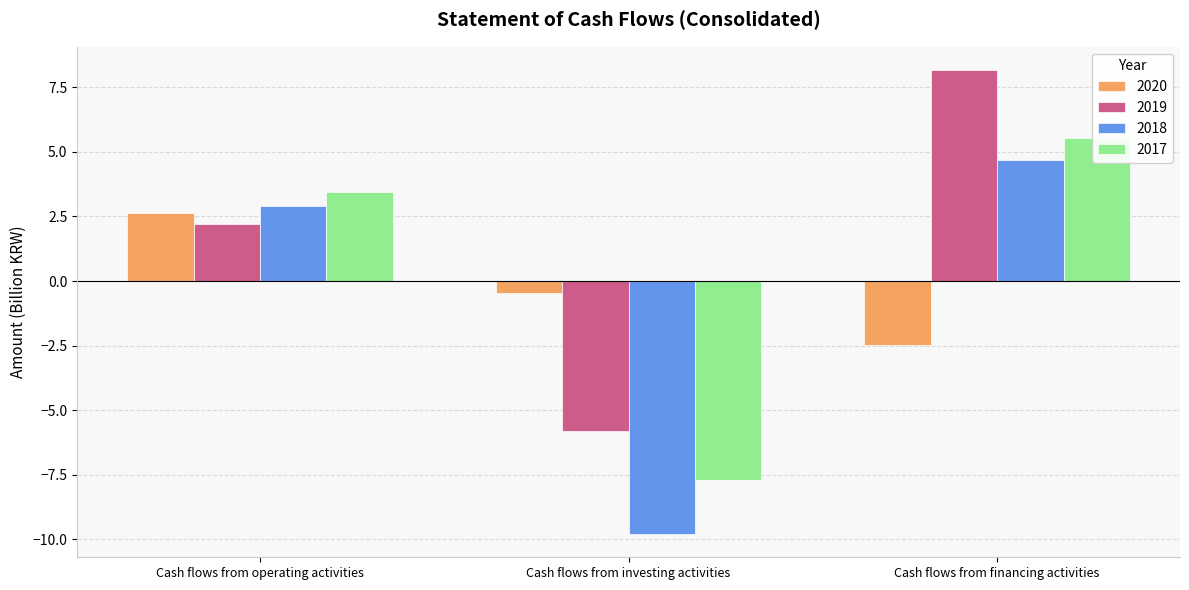

What is the label of the 2nd bar from the right?

Cash flows from investing activities